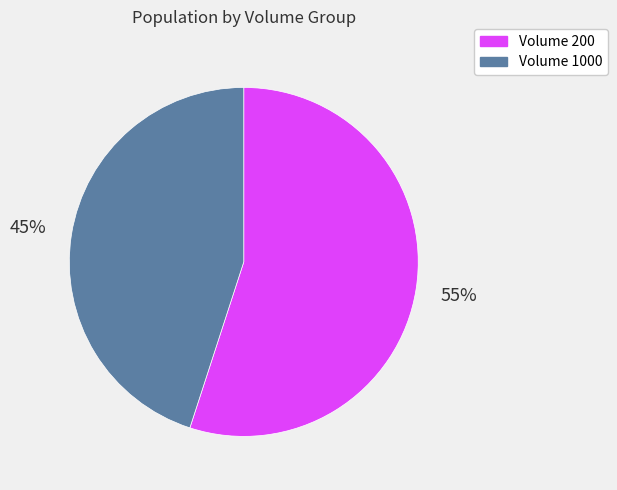

True or false: Volume 200 accounts for 61% of the total.

False